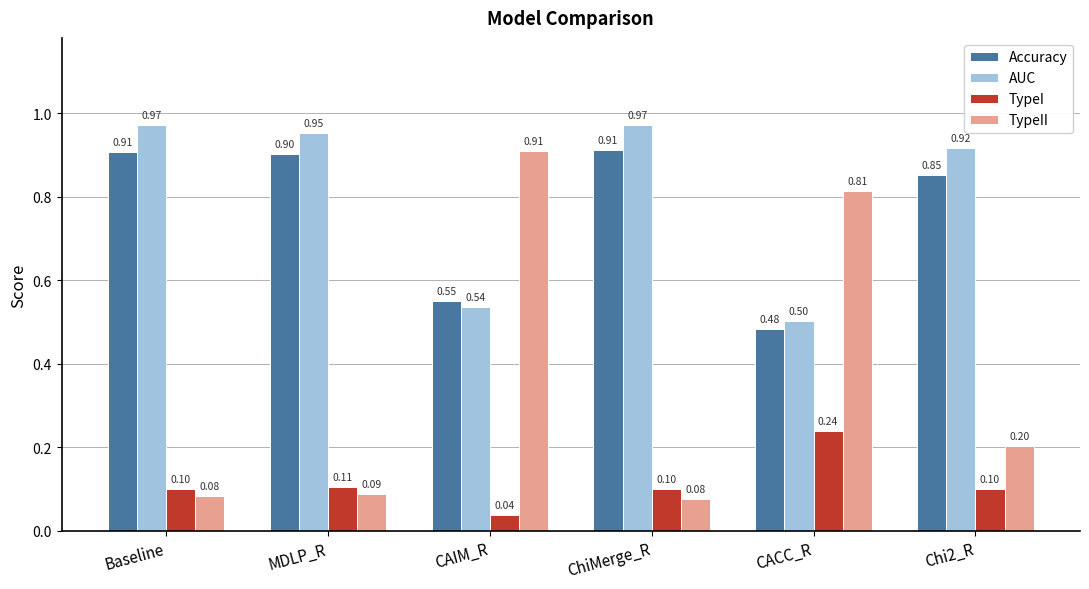

Which series changed the most between ChiMerge_R and Chi2_R?

TypeII